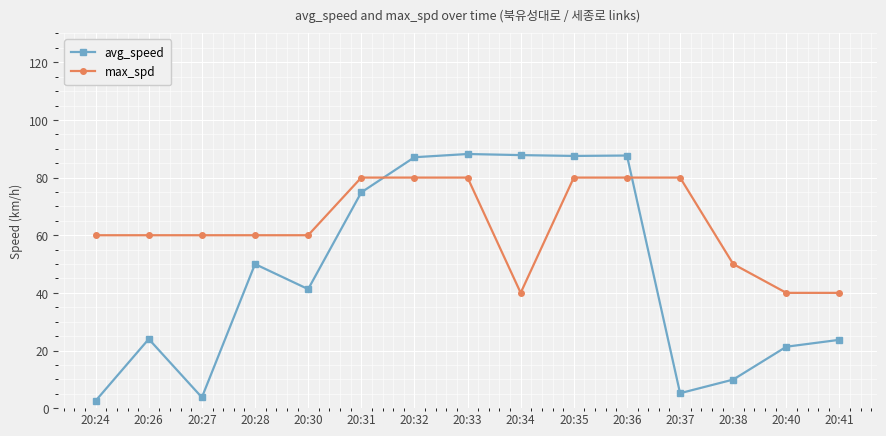

How many intersections are there between avg_speed and max_spd?

2